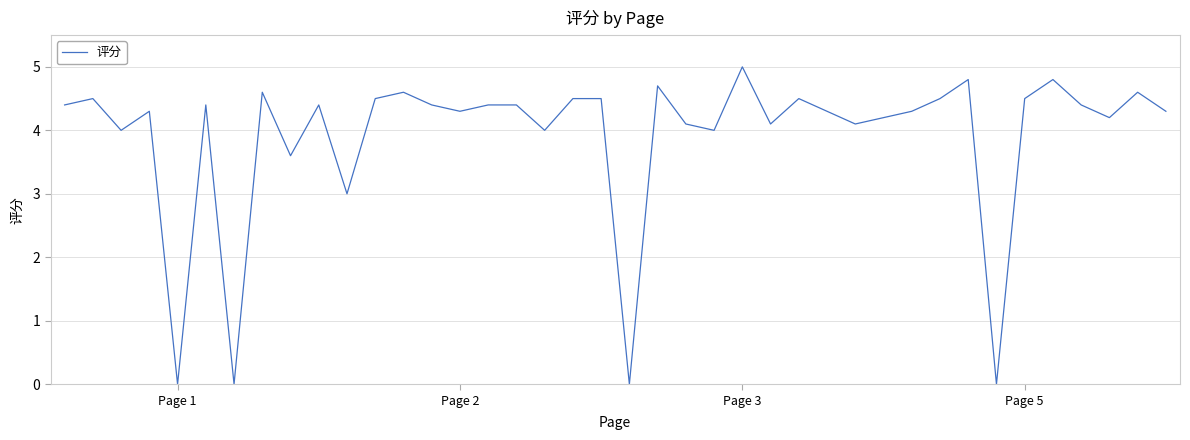

Does the chart display data point markers on the line(s)?

No